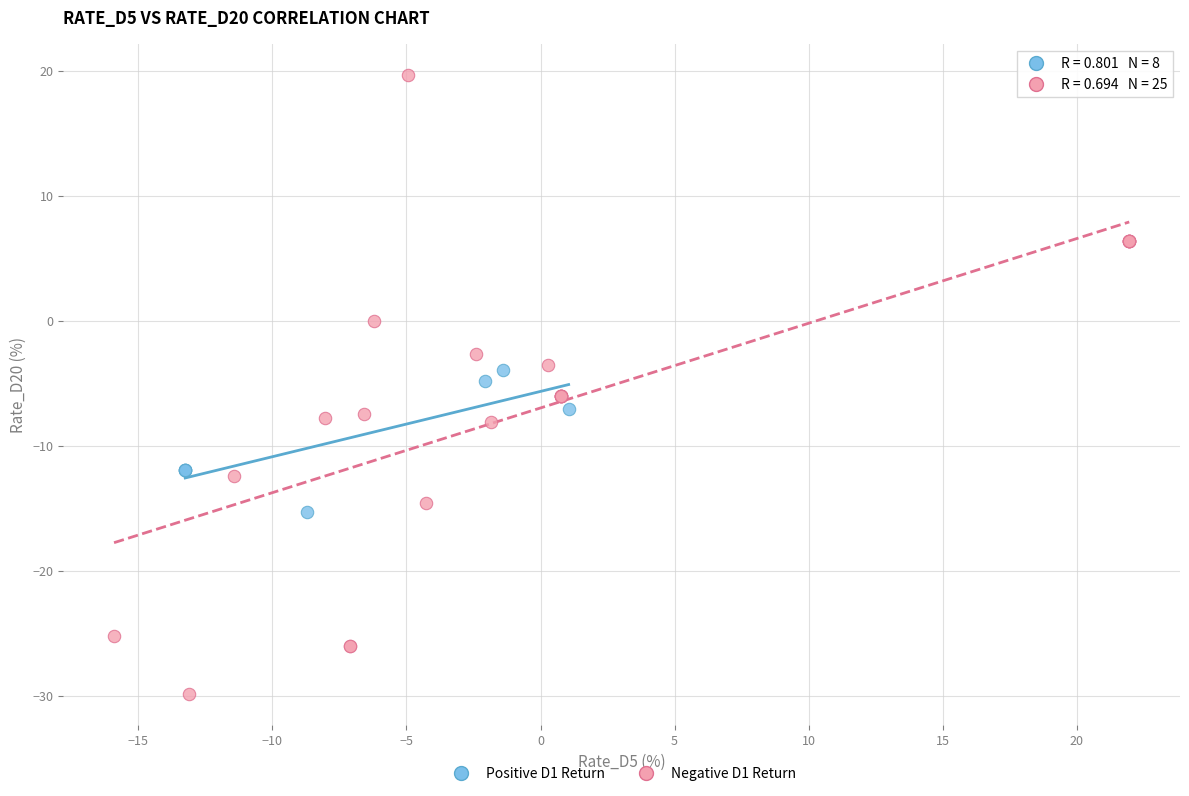

Which series contains the highest Y value?

Negative D1 Return